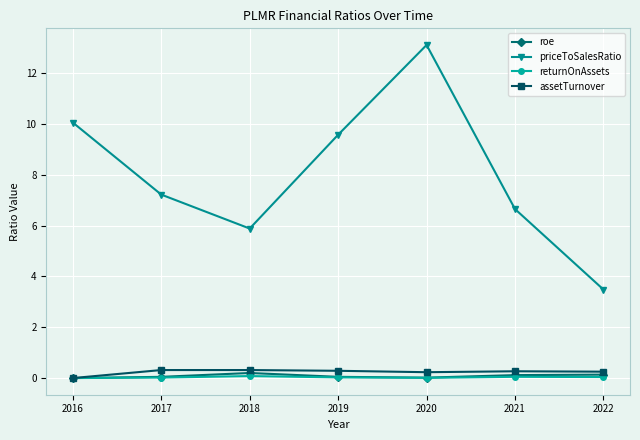

Count the number of categories in the chart.

7